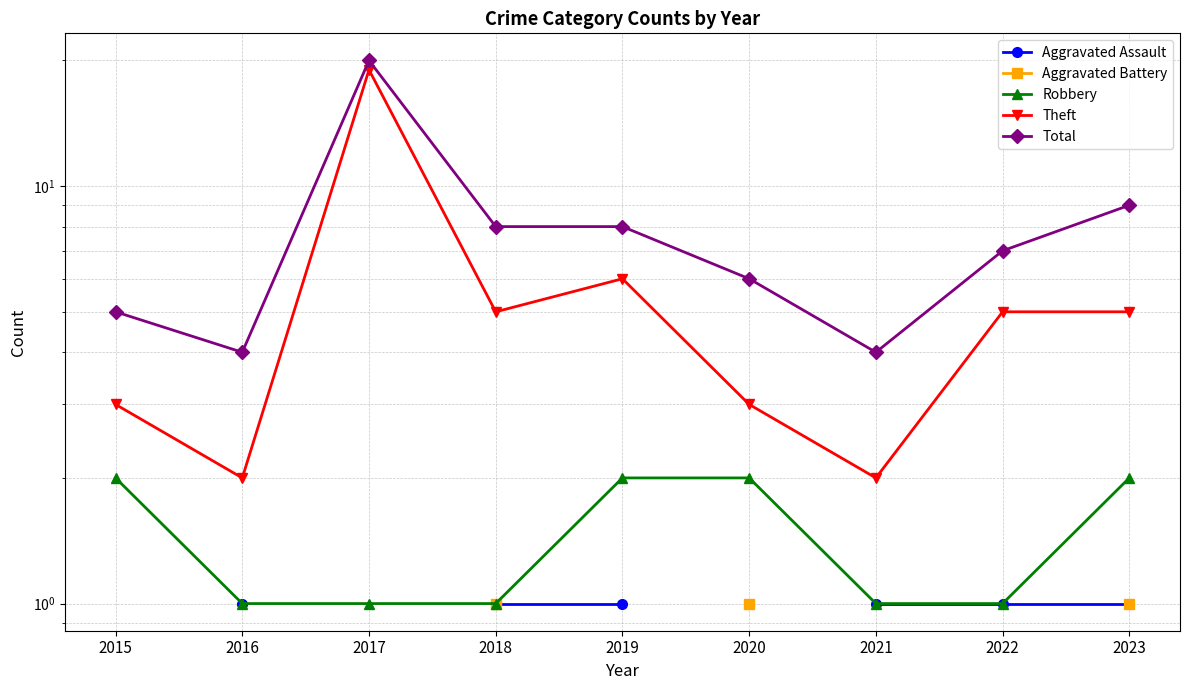

Rank the series by their maximum value, from lowest to highest.

Aggravated Assault, Aggravated Battery, Robbery, Theft, Total